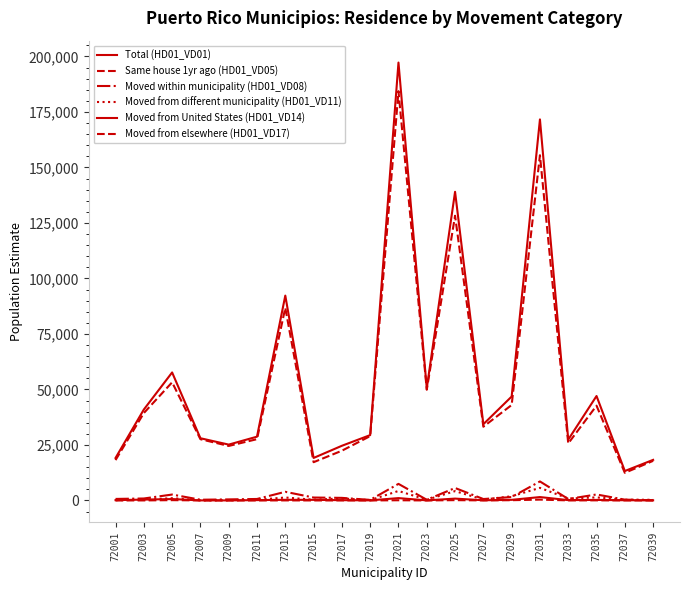

Does the chart have visible grid lines?

No